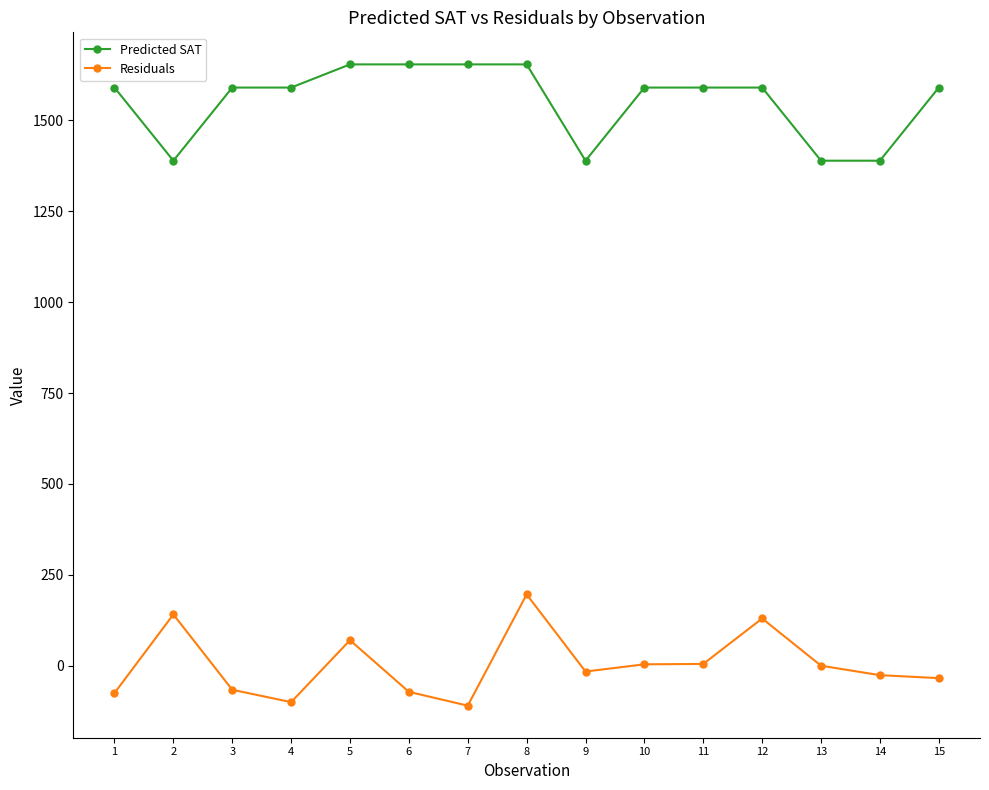

What is the sum of the Predicted SAT values at 2 and 10?

2978.9